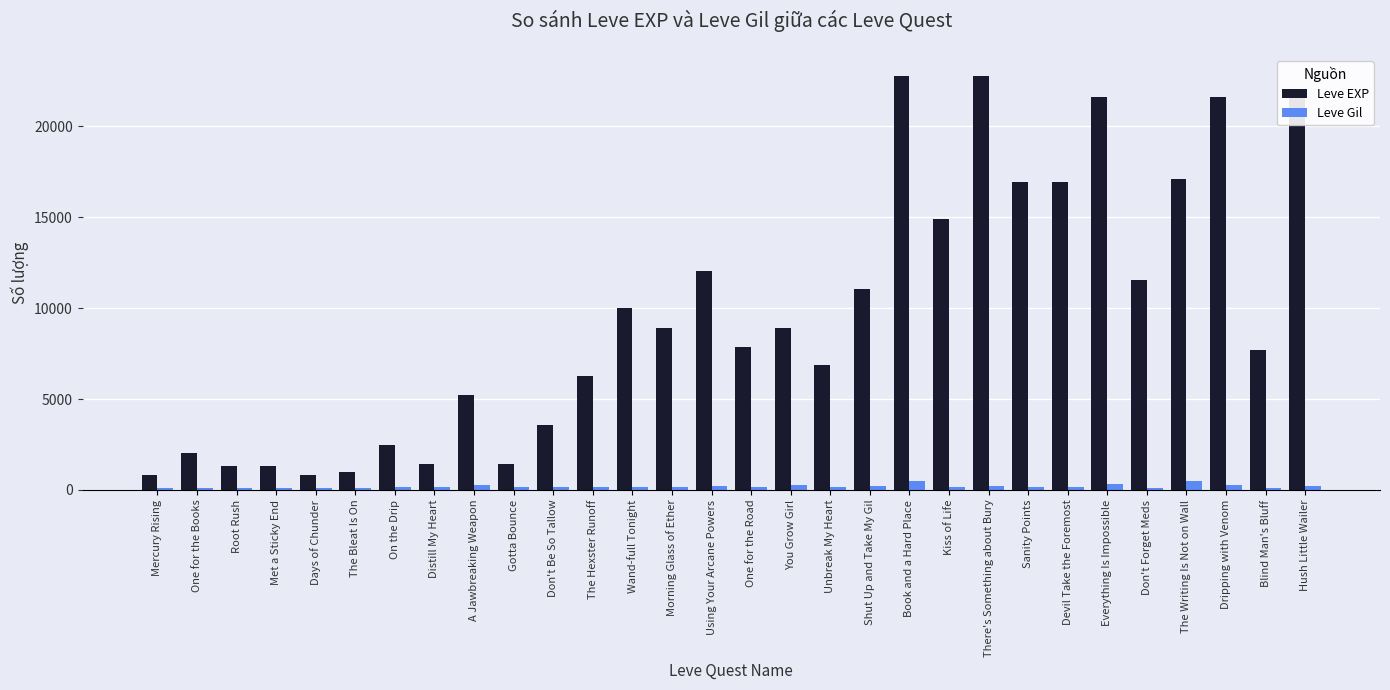

Which series has the widest spread of values?

Leve EXP